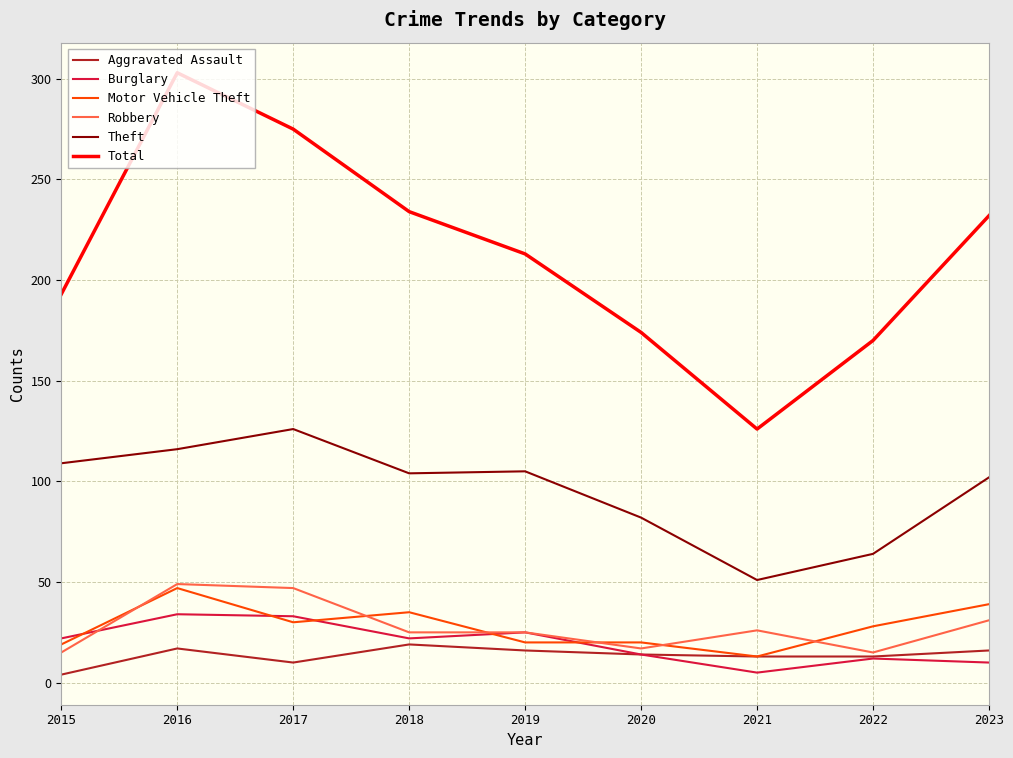

What is the difference between the maximum and minimum values in the Robbery series?

34